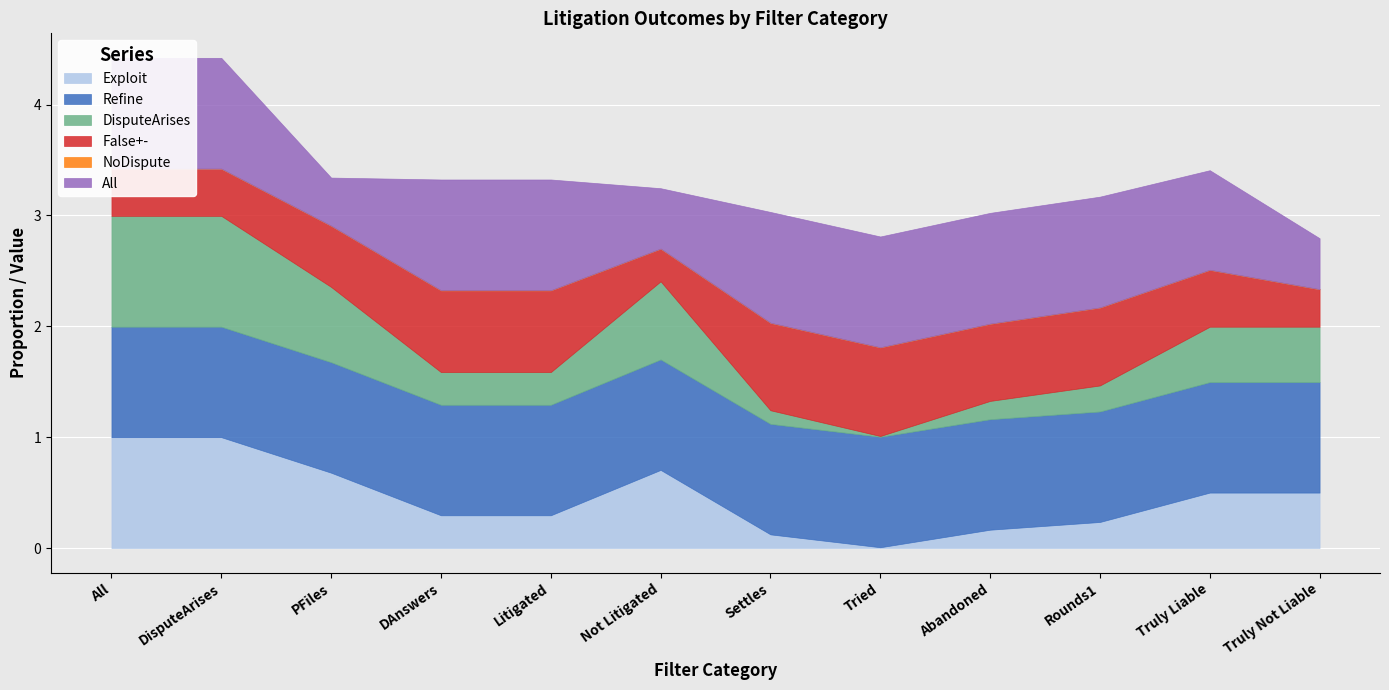

Which series has the widest spread of values?

DisputeArises